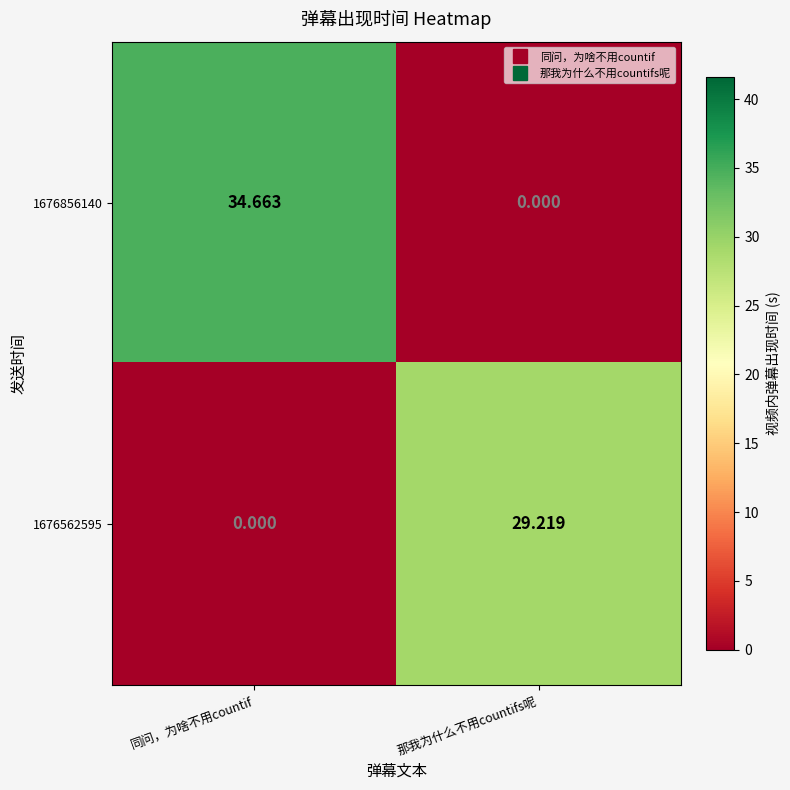

Between 同问，为啥不用countif and 那我为什么不用countifs呢, which series saw the biggest shift?

1676856140